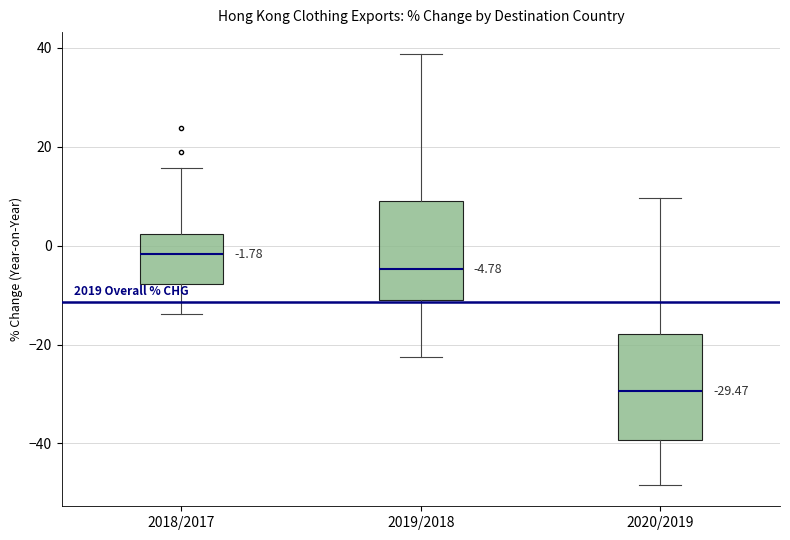

Which box has the lowest median line?

2020/2019